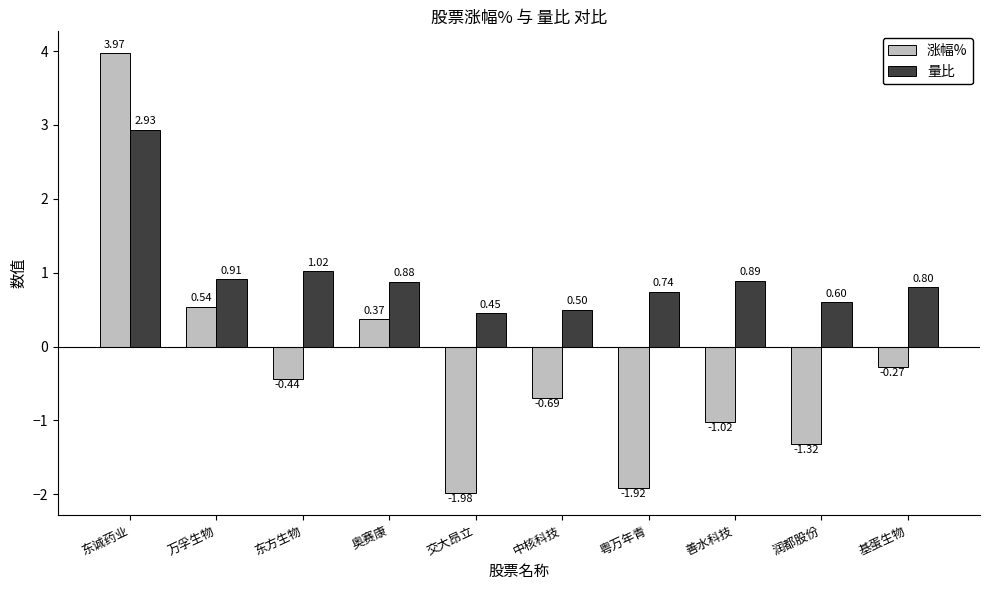

What is the difference between the maximum and second lowest values in the 涨幅% series?

5.9